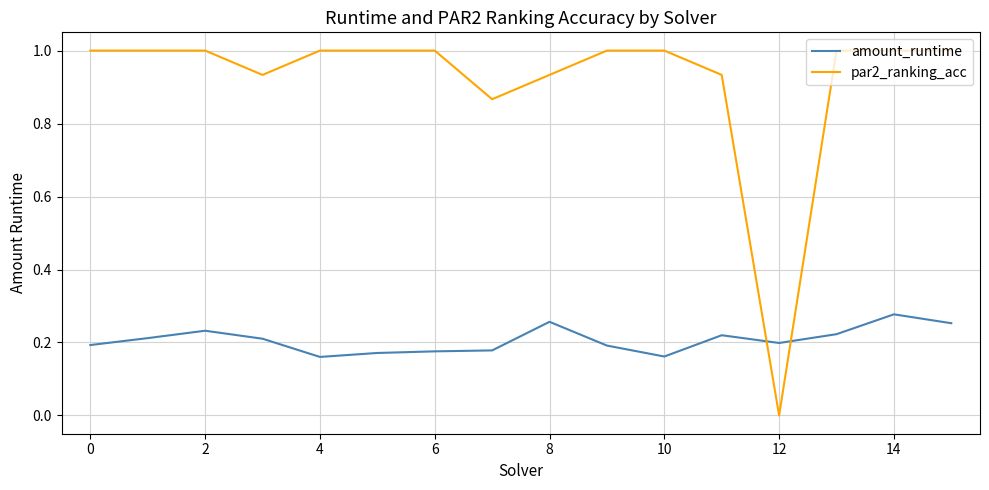

Which series has the largest range (max minus min)?

par2_ranking_acc